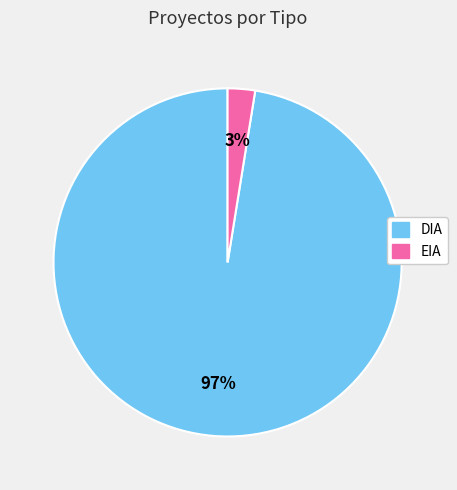

To the nearest percent, what is the combined percentage of EIA and DIA?

100%